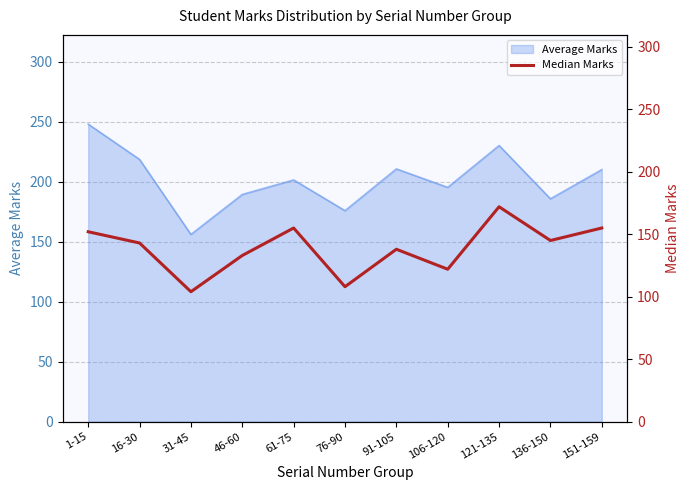

What is the label of the 9th point from the right?

31-45